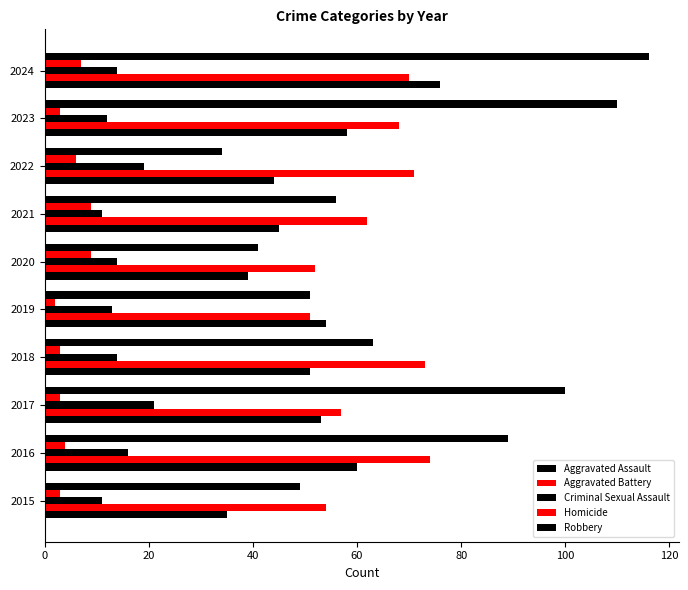

How many categories are shown in the chart?

10